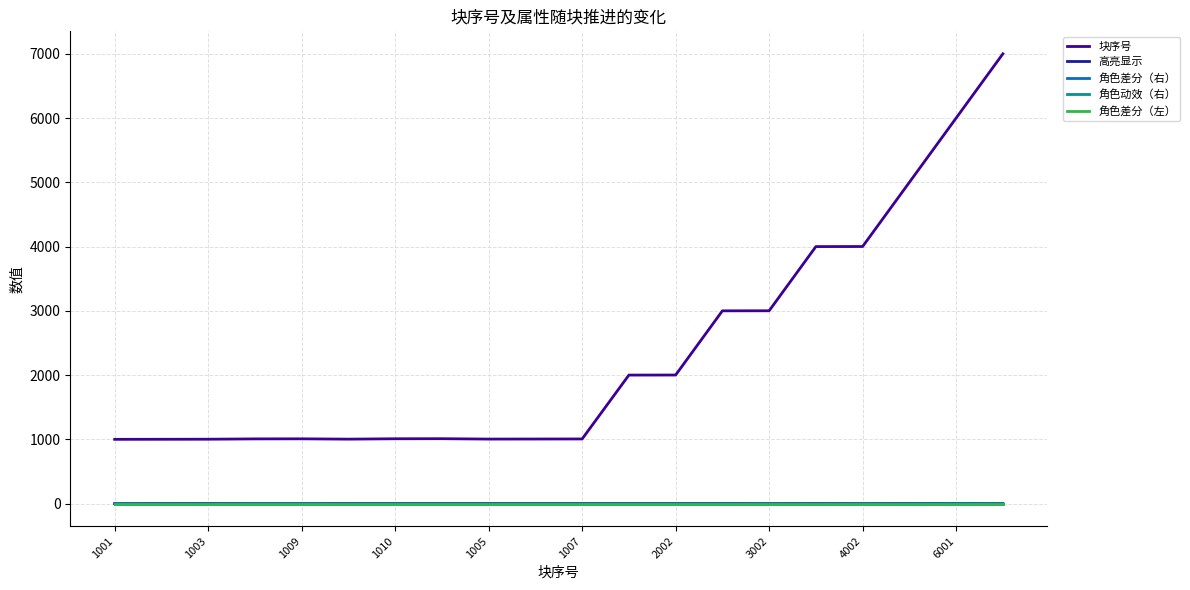

Does the chart have visible grid lines?

Yes